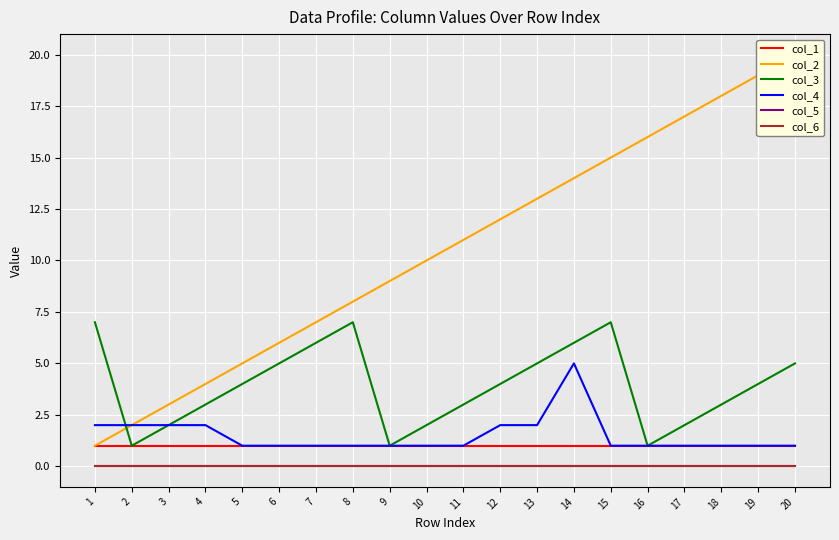

At 14, list the series in order from largest to smallest.

col_2, col_3, col_4, col_1, col_5, col_6